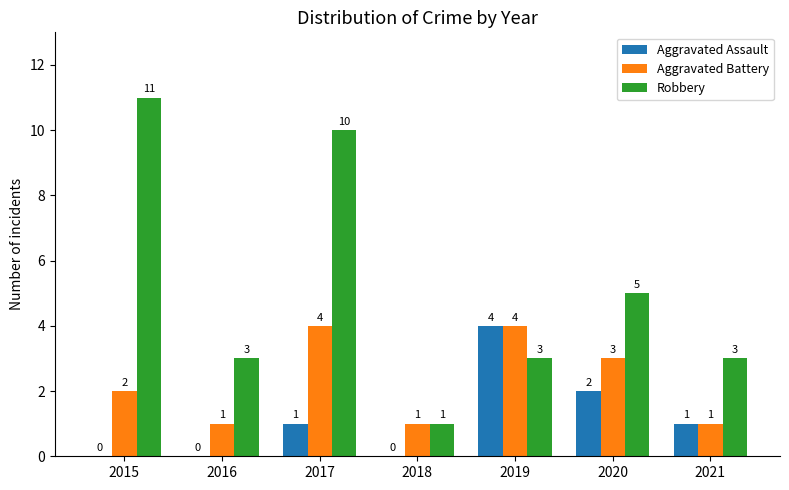

Which series has the largest total across all categories?

Robbery